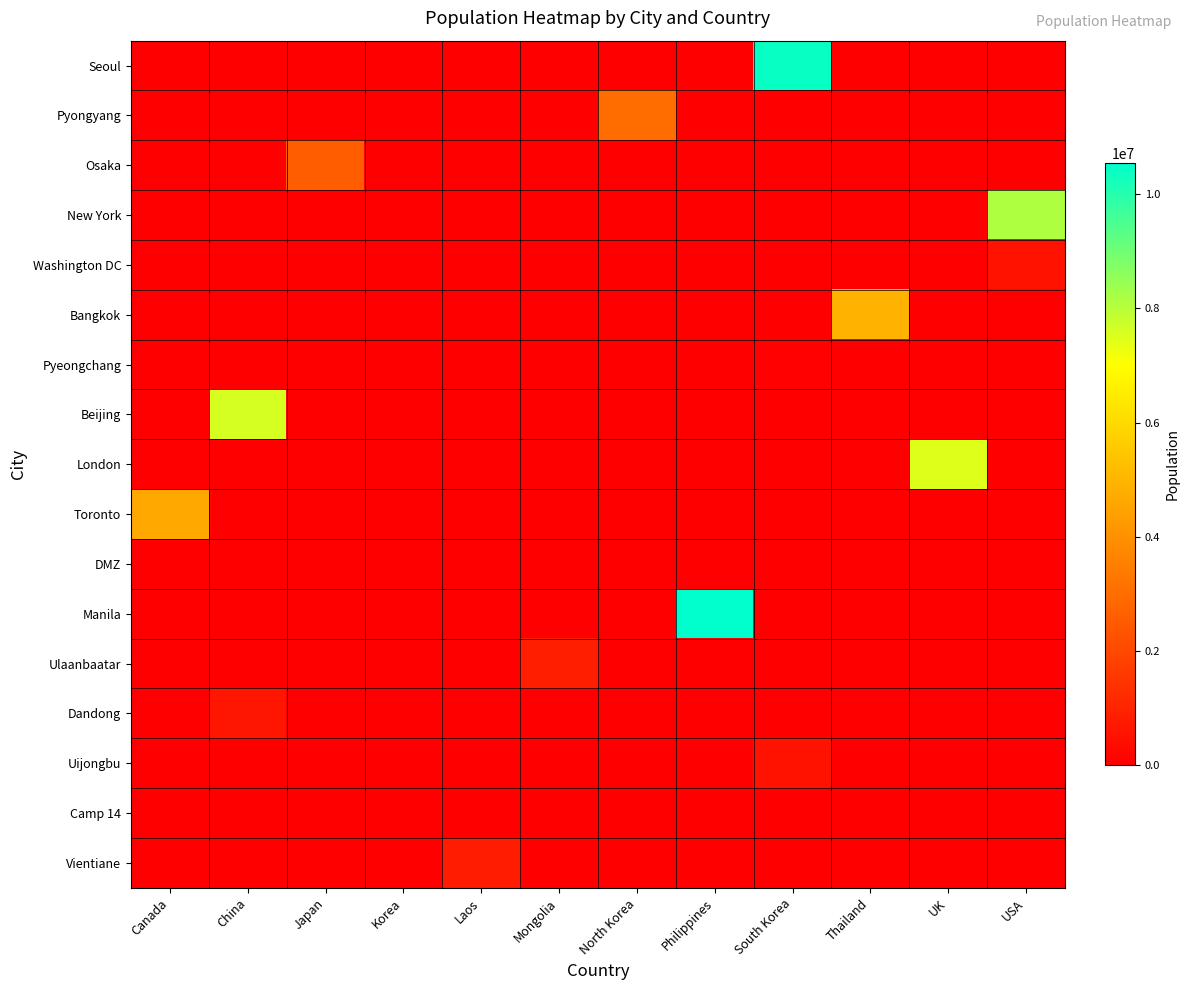

What is the total value across all series at Canada?

4670783